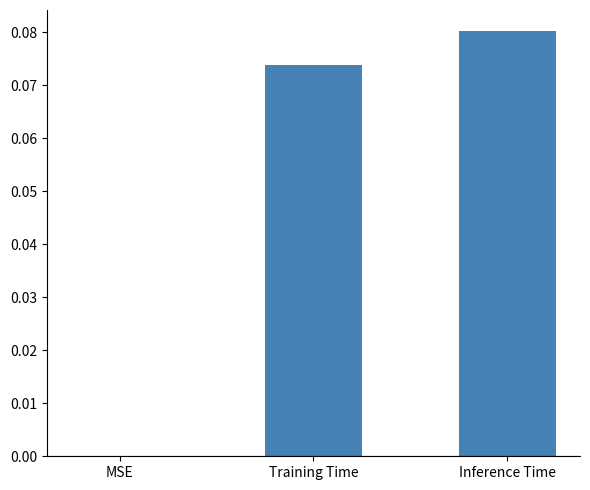

Which category has the highest value across all series?

Inference Time